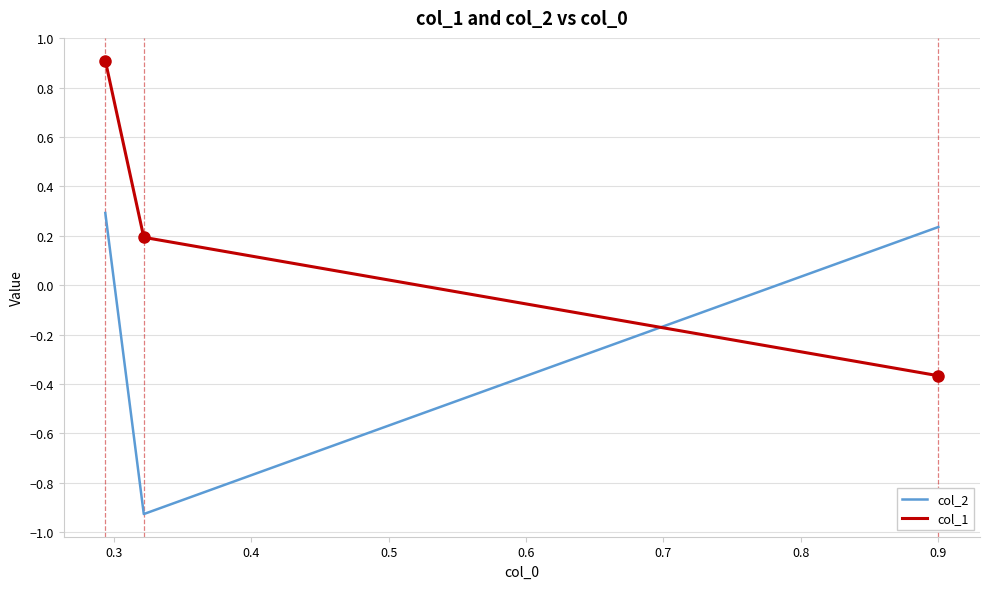

What is the total value across all series at 0.4?

1.2